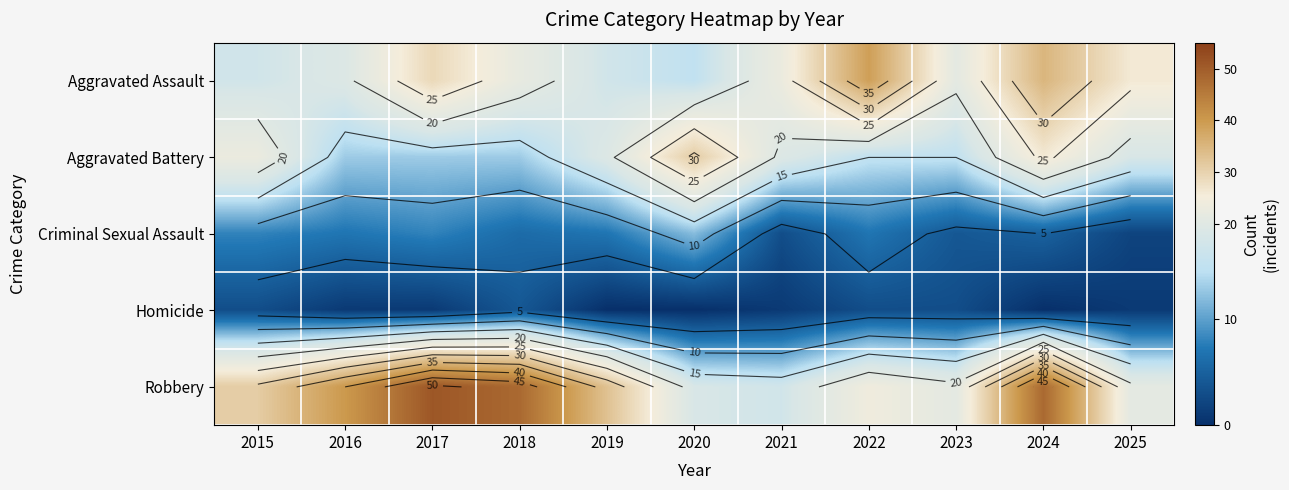

Which series changed the most between 2017 and 2025?

Robbery